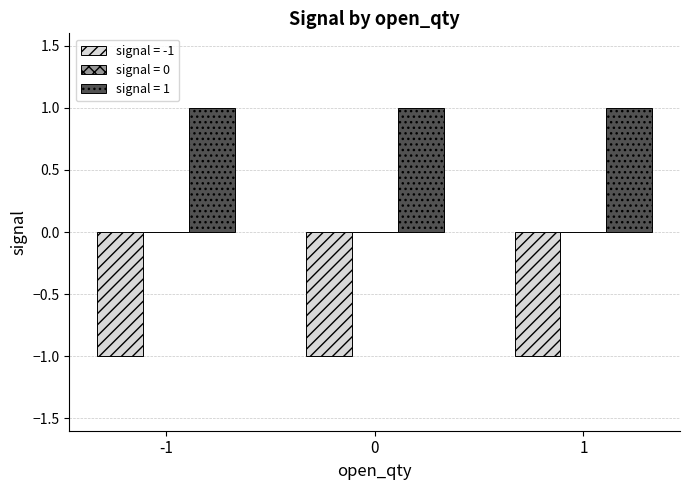

List the series in order of their peak value, highest first.

signal = 1, signal = -1